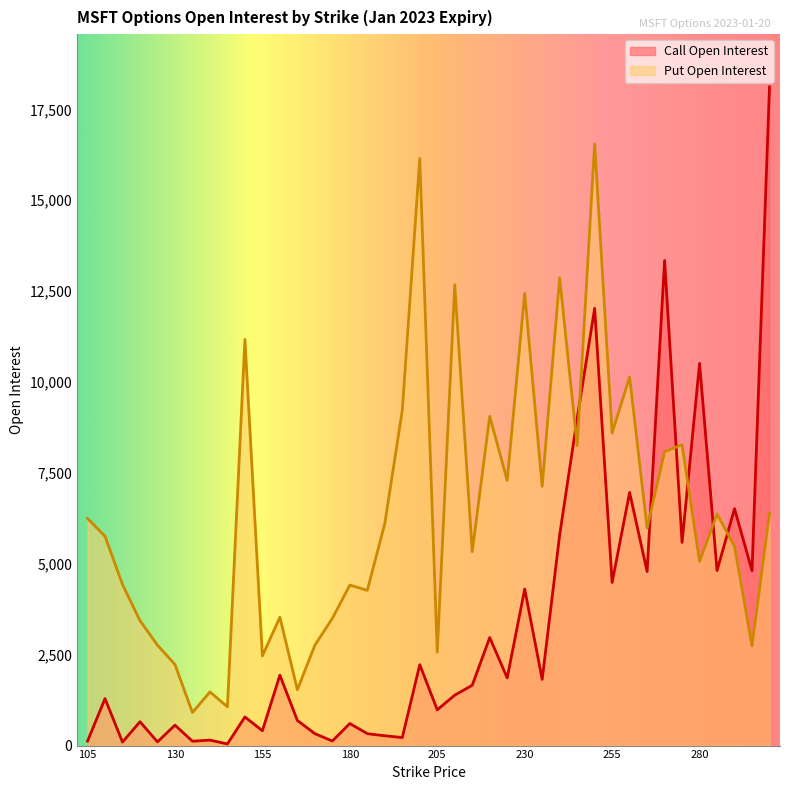

What is the value of the open_interest_P point at the 37th from the left?

6370